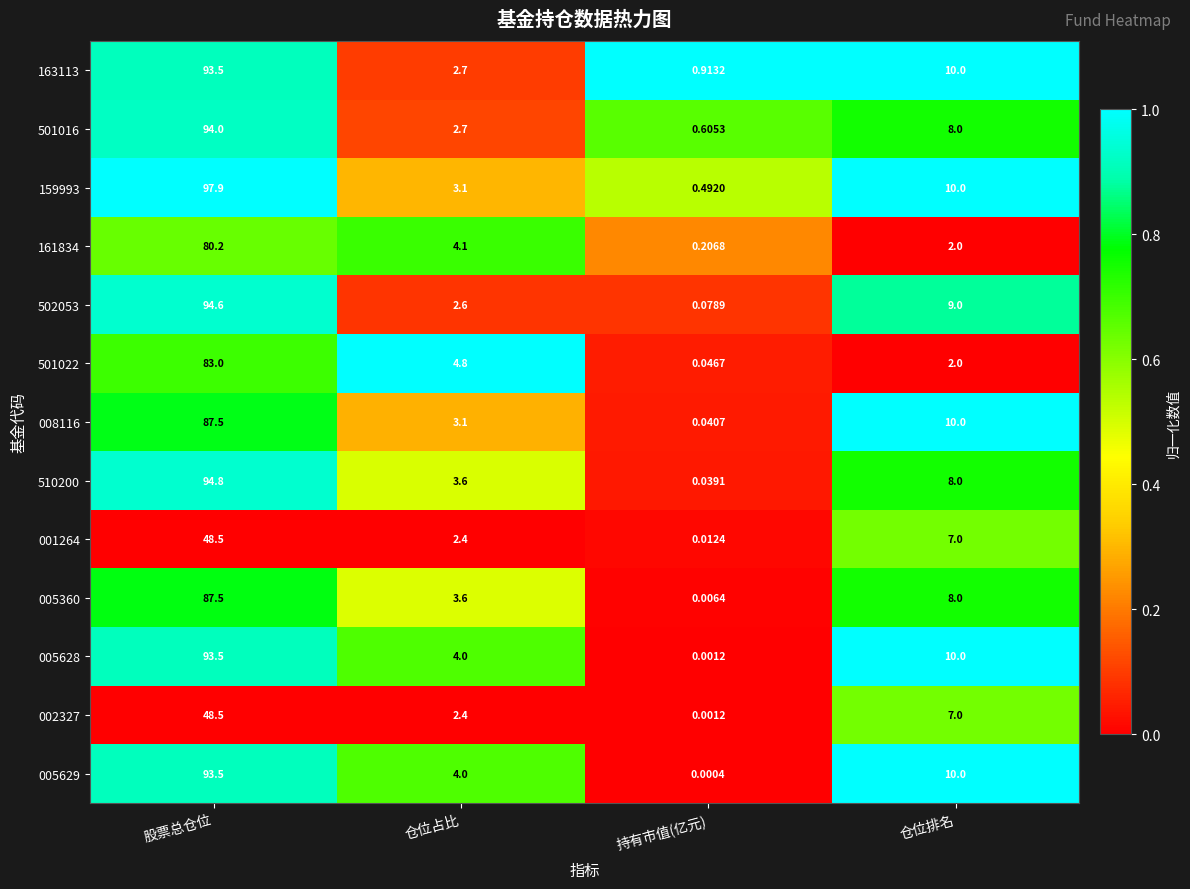

Which category has the lowest value in the 159993 series?

持有市值(亿元)